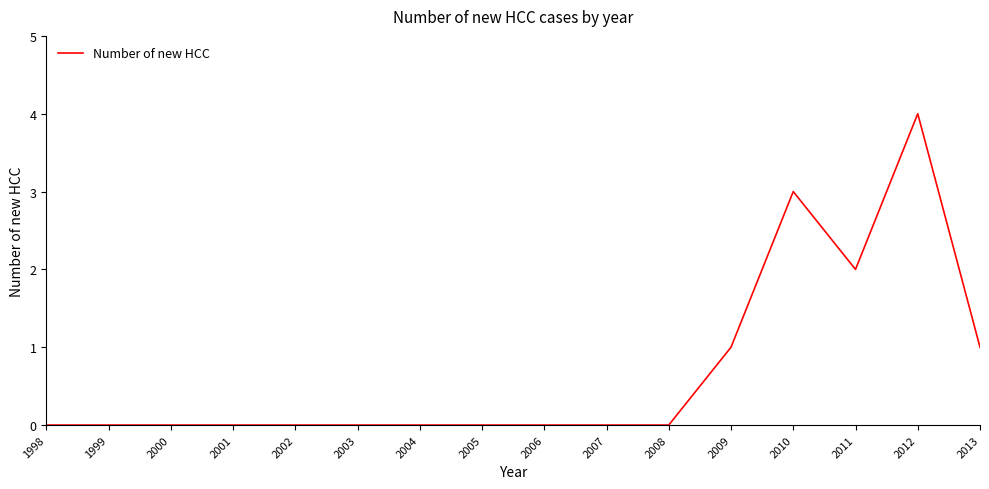

How many categories are shown in the chart?

16